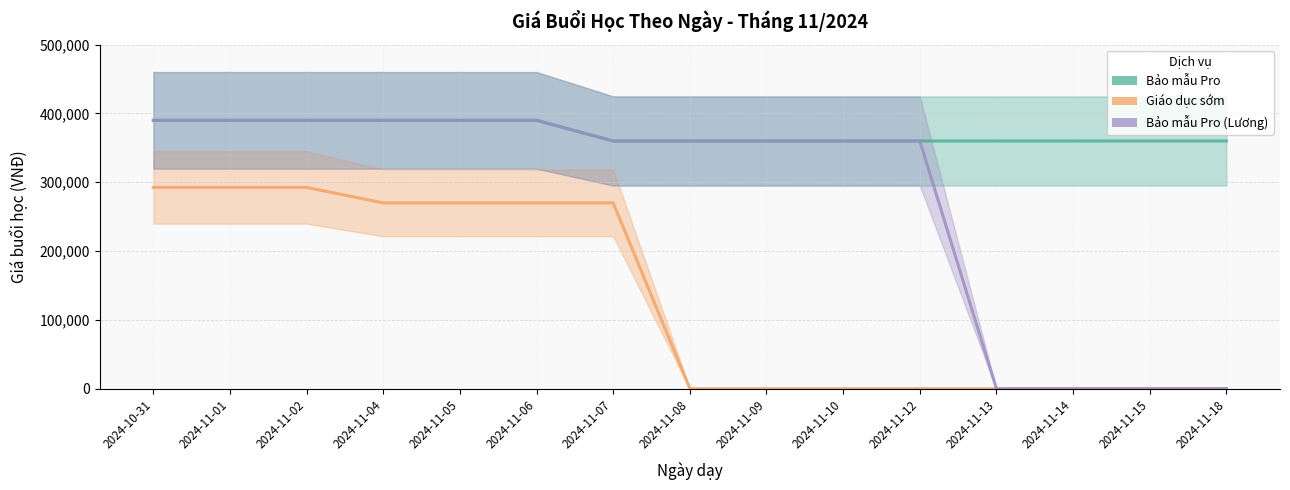

List the series in order of their overall mean, lowest first.

Giáo dục sớm, Bảo mẫu Pro (Lương), Bảo mẫu Pro